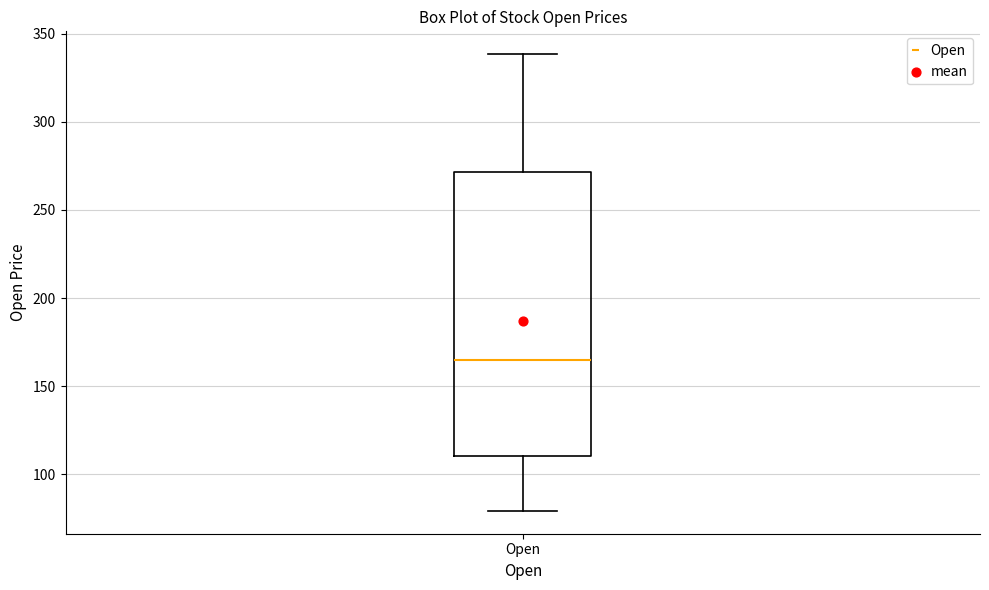

Transcribe this box plot: give where the median line is, the range the box spans, and where the two whiskers end, as read against the y-axis. The values are not printed on the chart, so give them approximately, as read against the axis.

median 165, box 110 to 270, whiskers 80 to 340